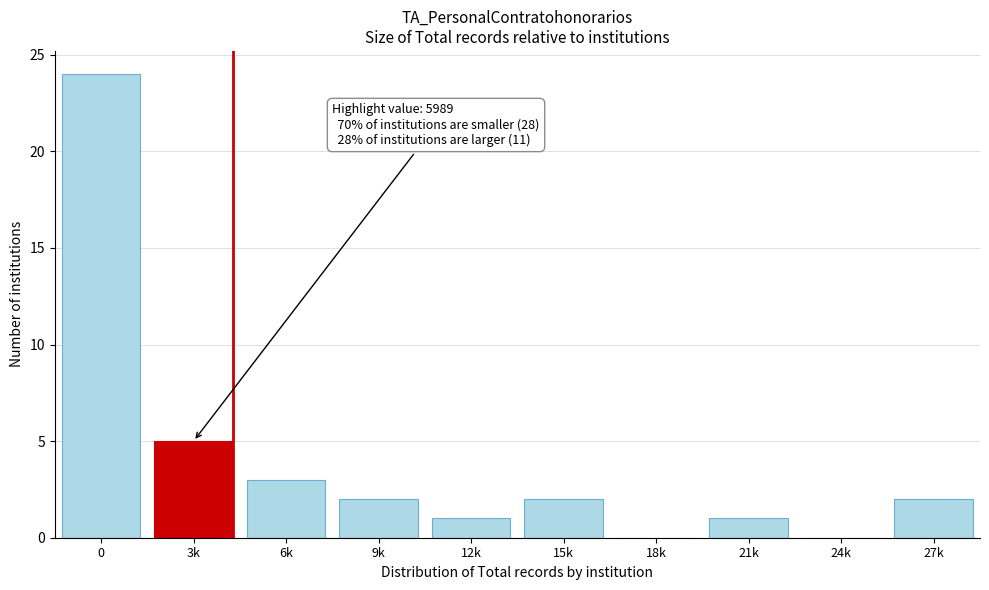

Reading right to left, list all the values displayed in this chart.

27k=2	24k=0	21k=1	18k=0	15k=2	12k=1	9k=2	6k=3	3k=5	0=24